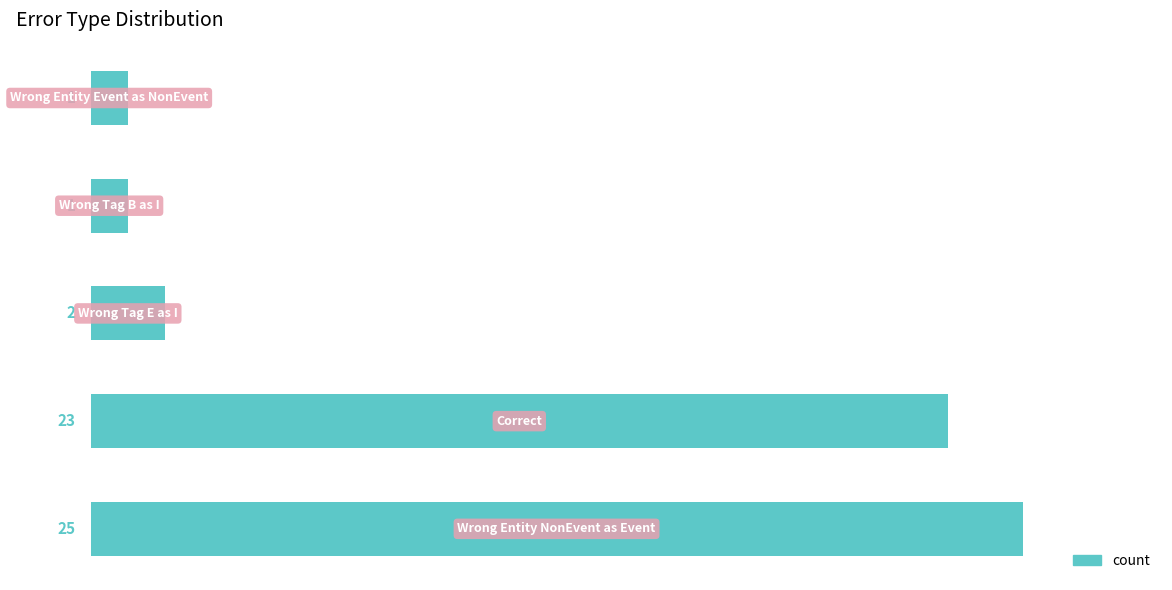

What is the greatest value displayed?

25